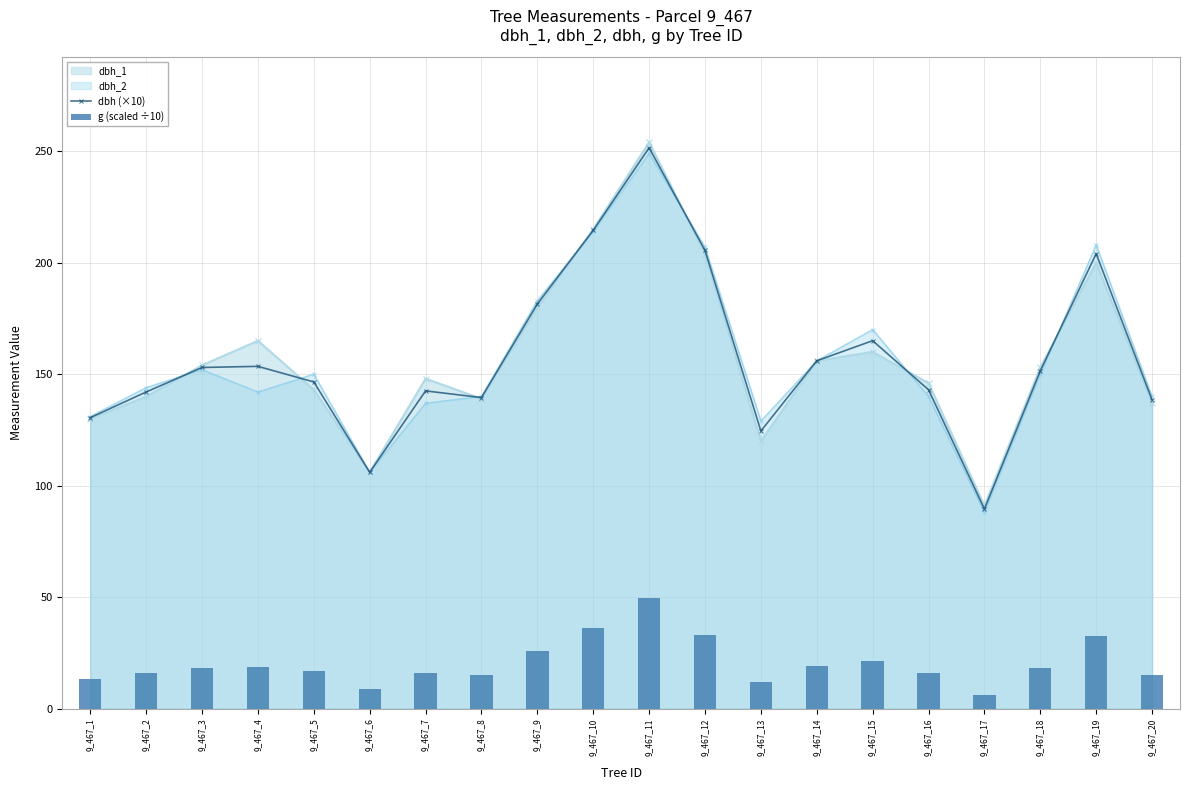

True or false: dbh (×10) has a value of 142.0 at 9_467_2.

True